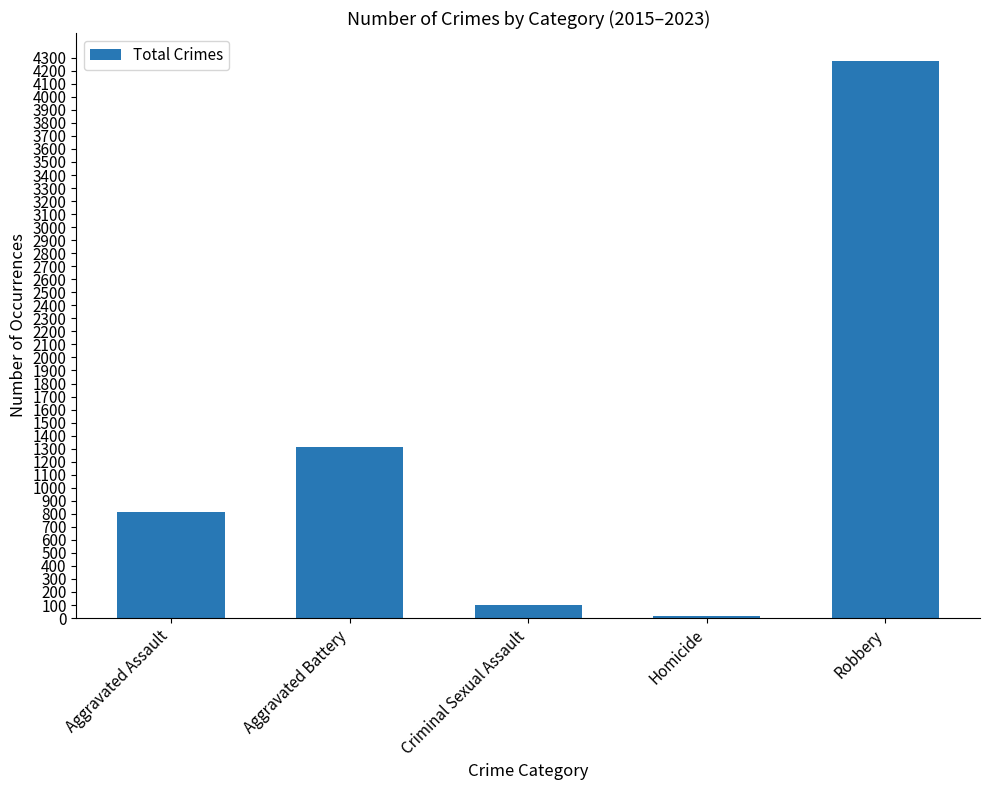

What position from the left is Criminal Sexual Assault?

3